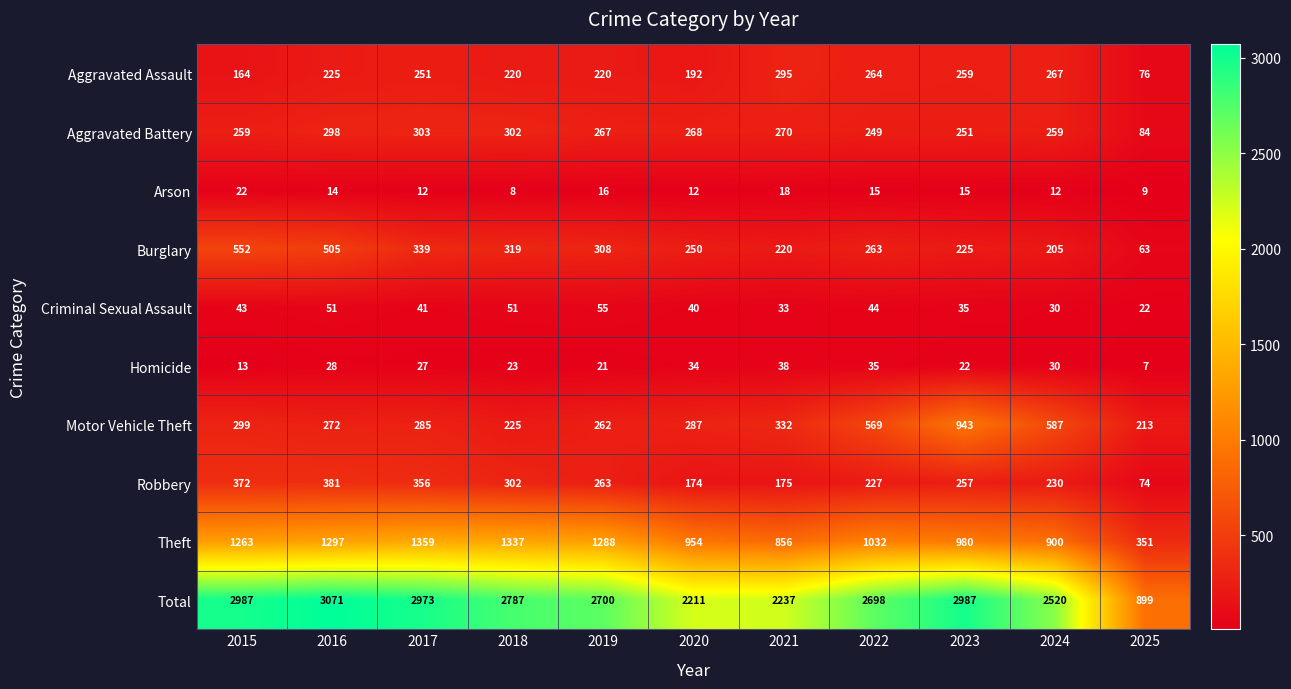

What is the difference between the Aggravated Assault values at 2019 and 2024?

47